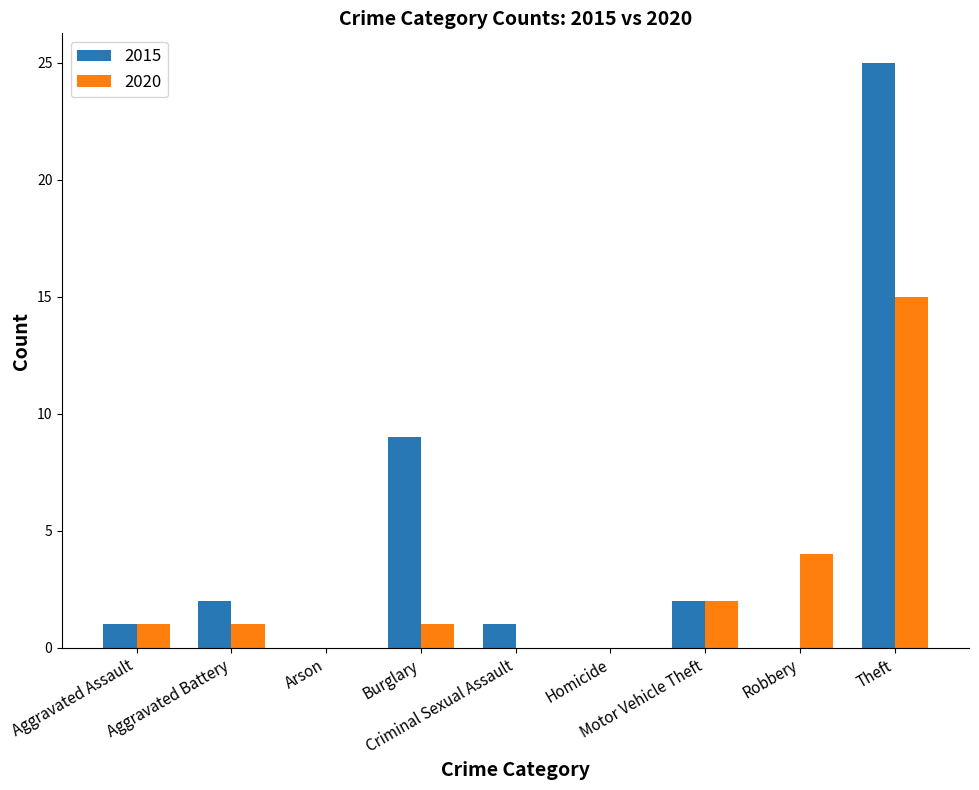

What is the difference between the 2020 values at Burglary and Theft?

14